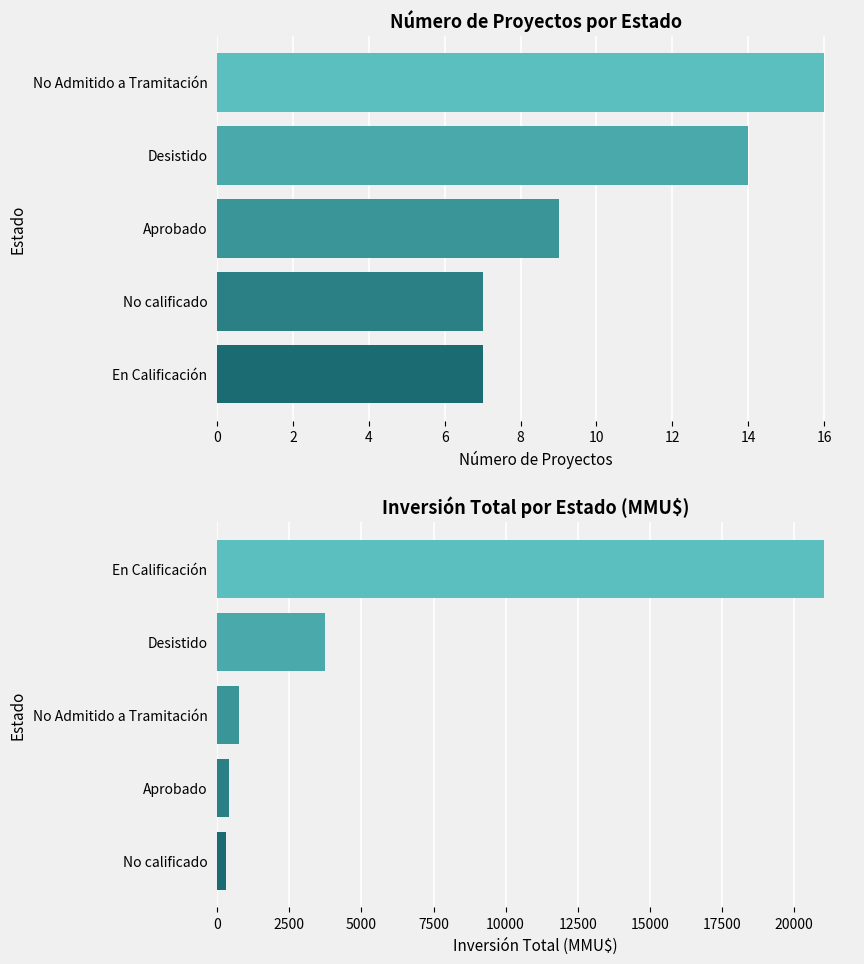

What is the total value across all series at 8?

21056